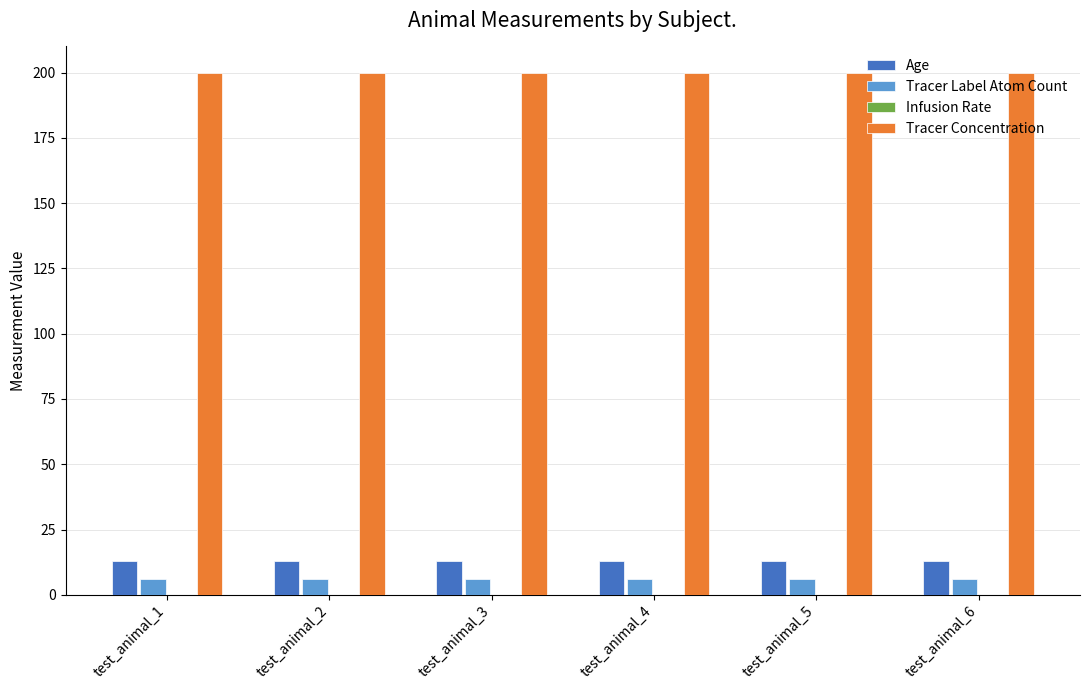

Which series has the largest total across all categories?

Tracer Concentration